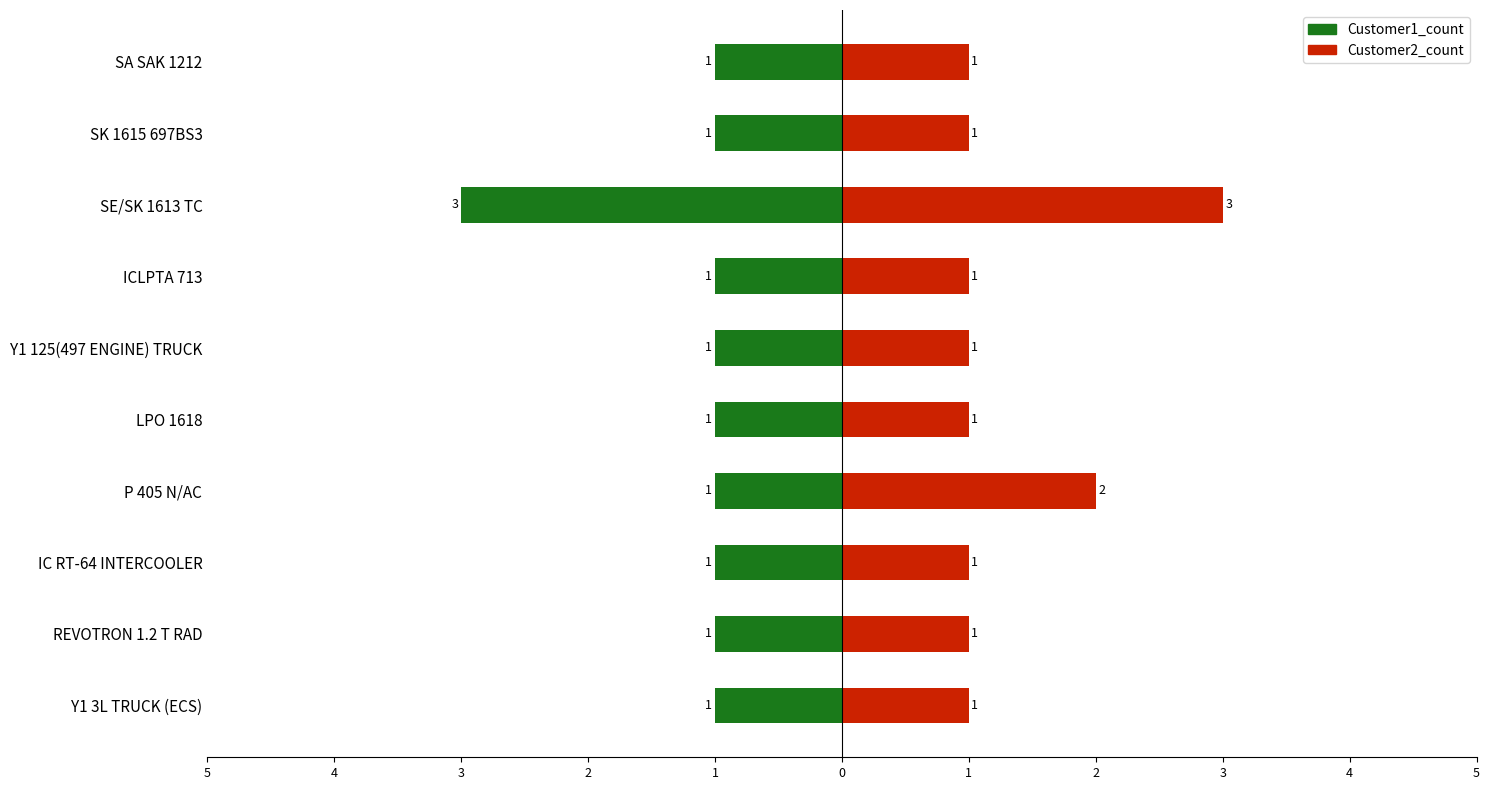

Reading left to right, extract all data points from this chart.

Customer1_count: -1	-1	-1	-1	-1	-1	-1	-3	-1	-1
Customer2_count: 1	1	1	2	1	1	1	3	1	1